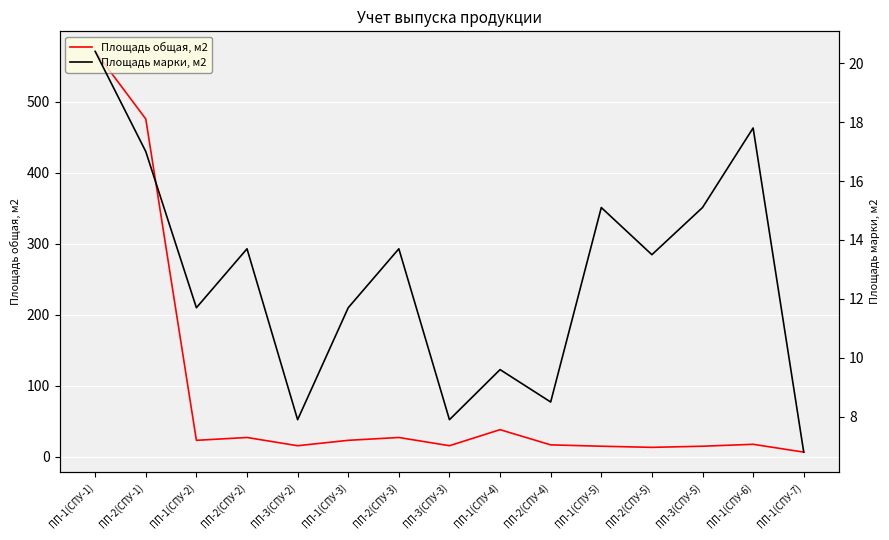

The Площадь общая, м2 series shows 476.0 at ПП-2(СПУ-1). True or false?

True